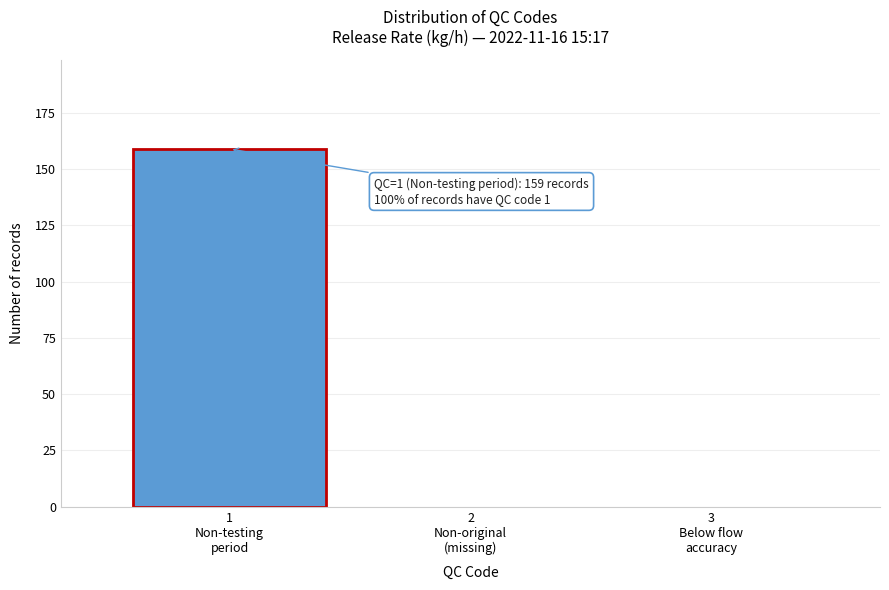

What is the sum of all values?

159